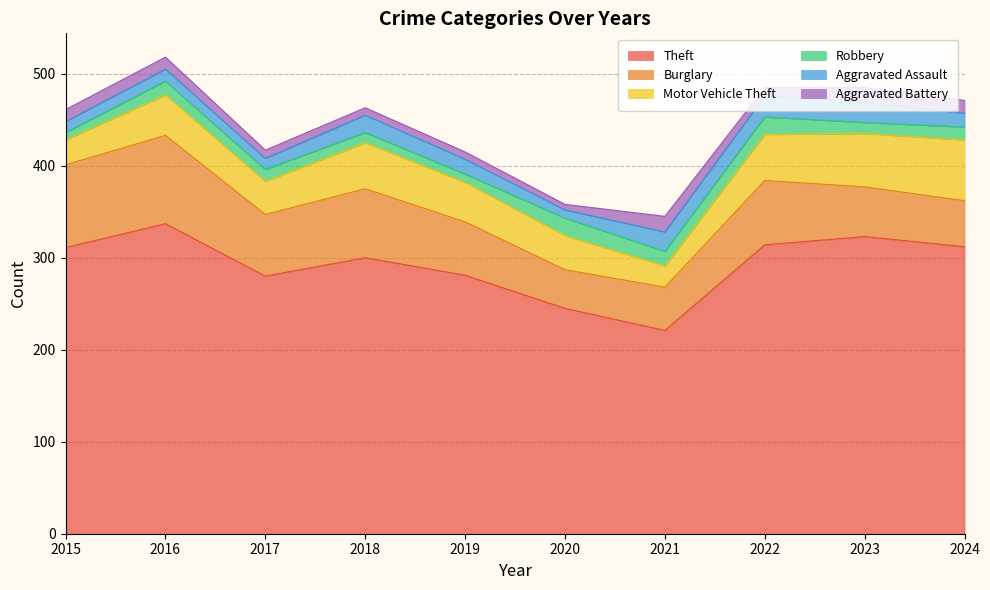

Which series changed the most between 2015 and 2016?

Theft